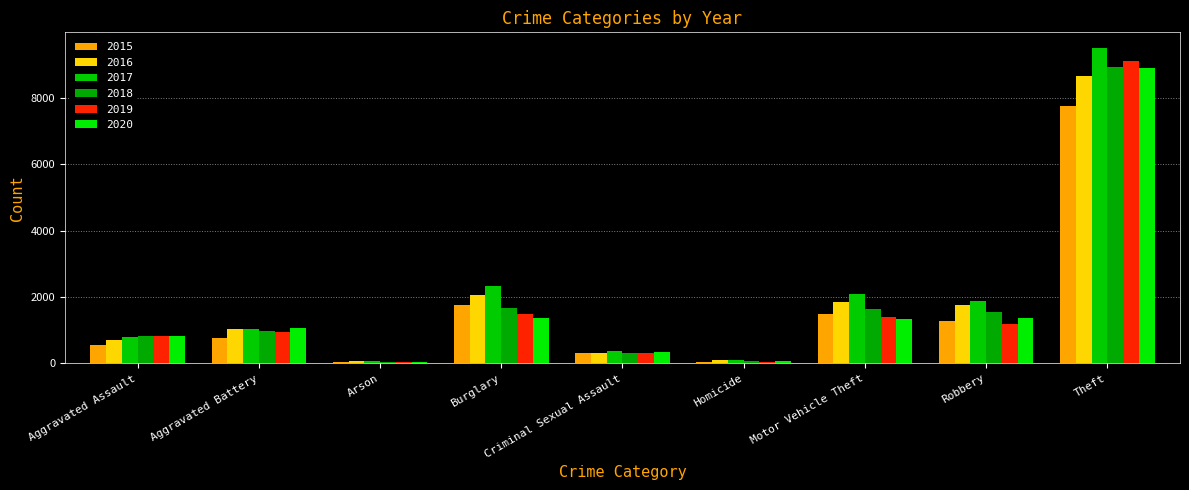

Between Theft and Burglary, which is larger?

Theft